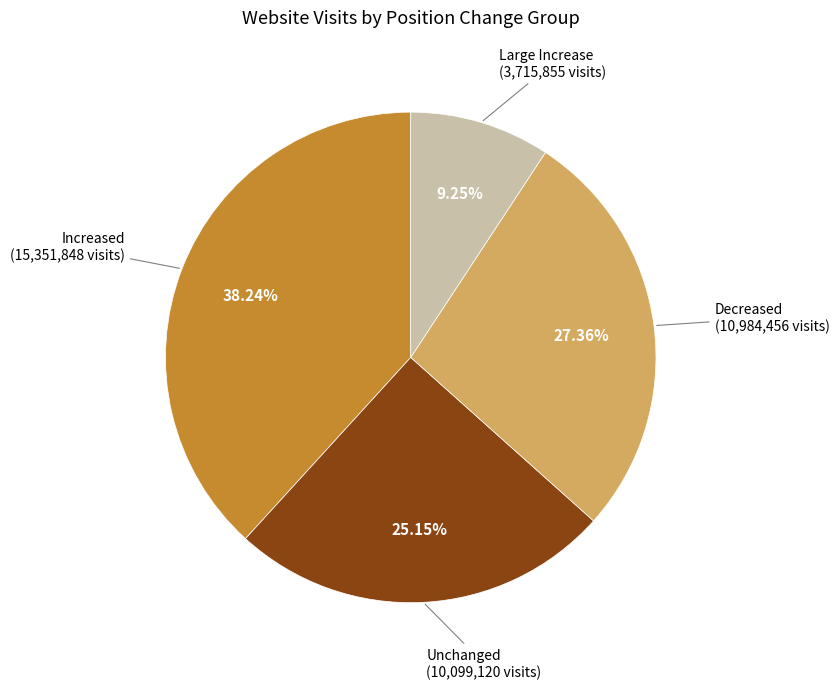

Is there a majority slice in this chart?

No